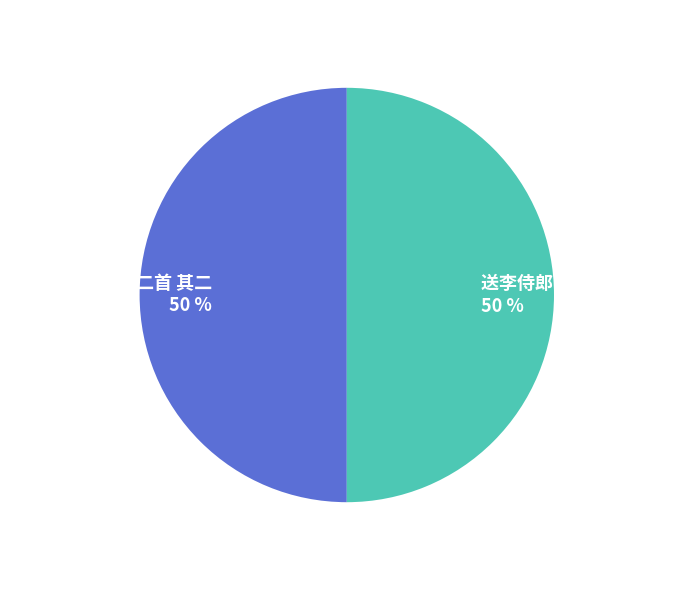

Approximately how many times larger is the value at 送李侍郎归衡州二首 其一 compared to 送李侍郎归衡州二首 其二?

1.0